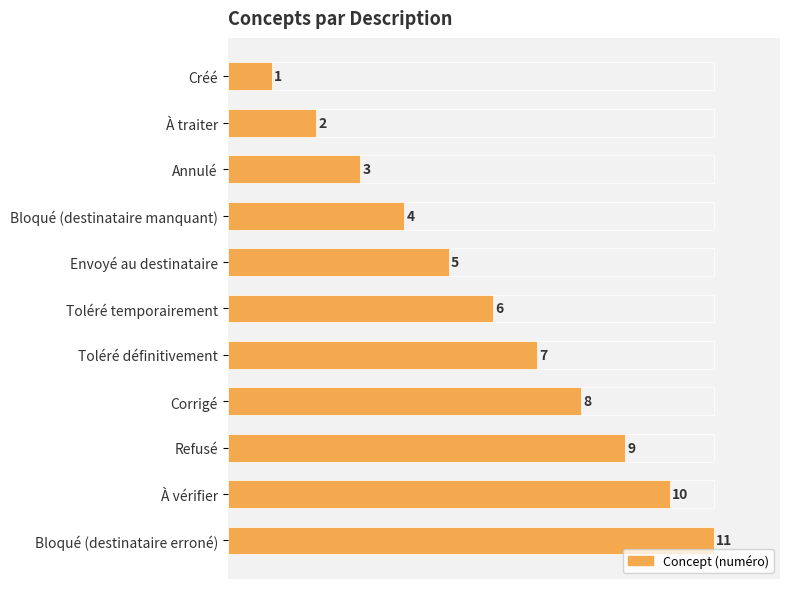

Does the chart contain stacked bars?

No